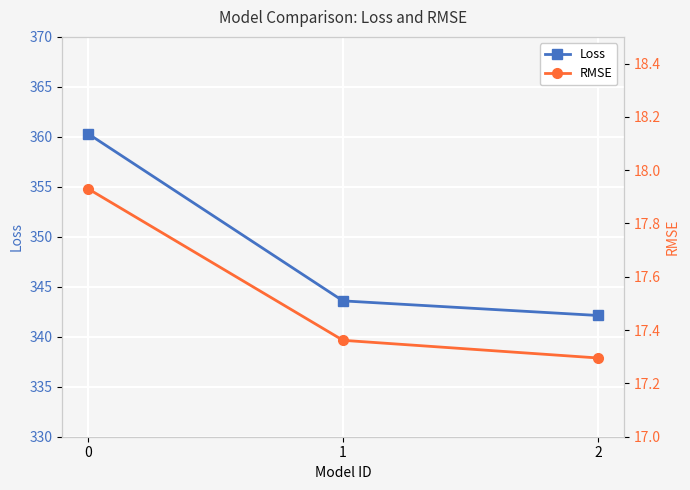

What is the sum of all Loss values?

1046.0